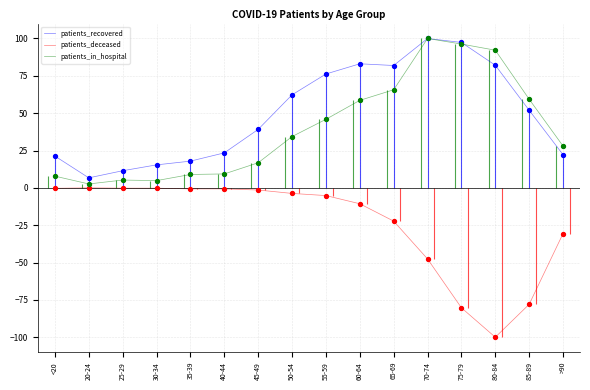

Is the value of patients_recovered at >90 greater than the value of patients_deceased at 35-39?

Yes